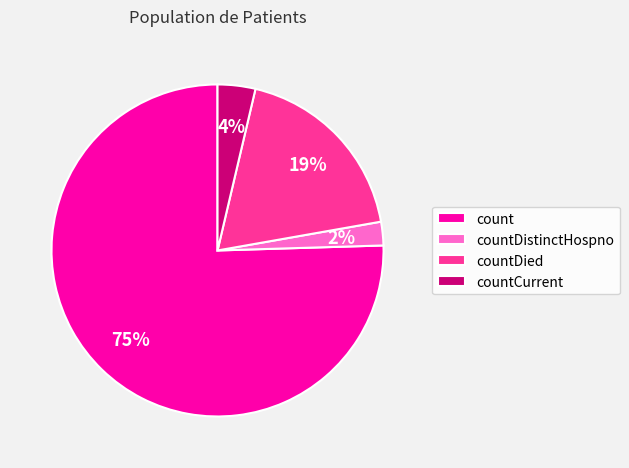

How many segments does this pie chart have?

4